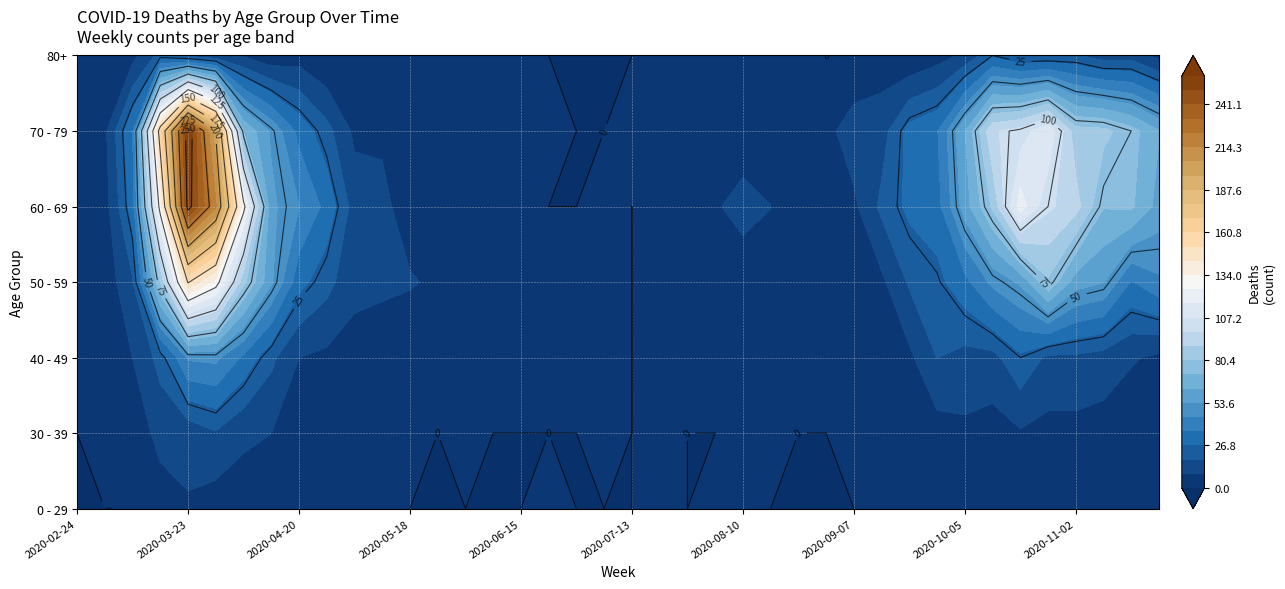

Which category has the highest value in the 0 - 29 series?

2020-03-23